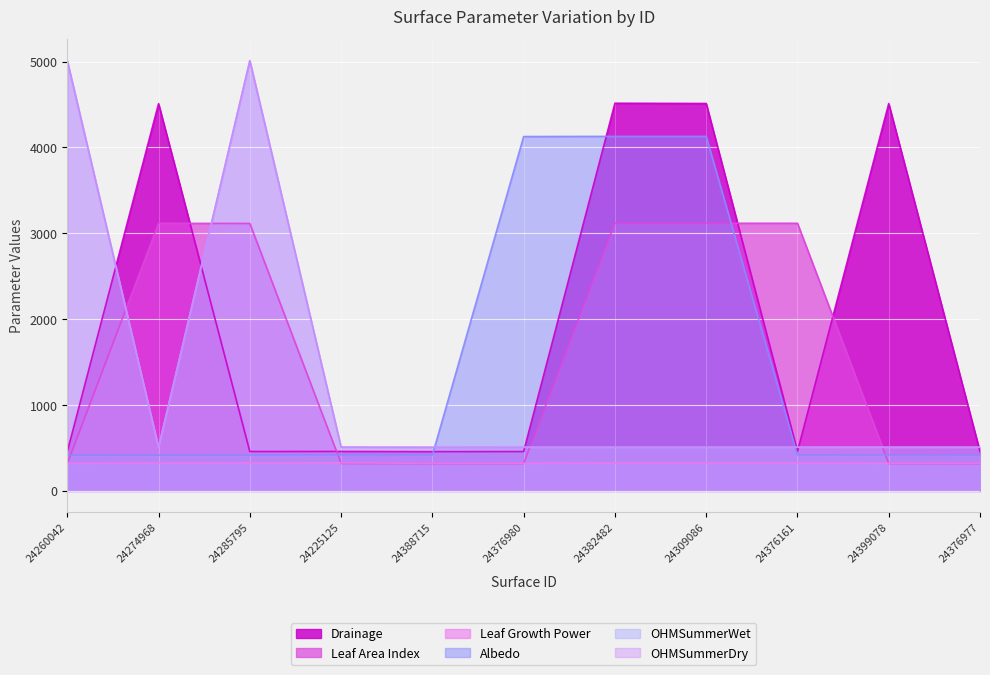

How many intersections are there between OHMSummerWet and Leaf Area Index?

4